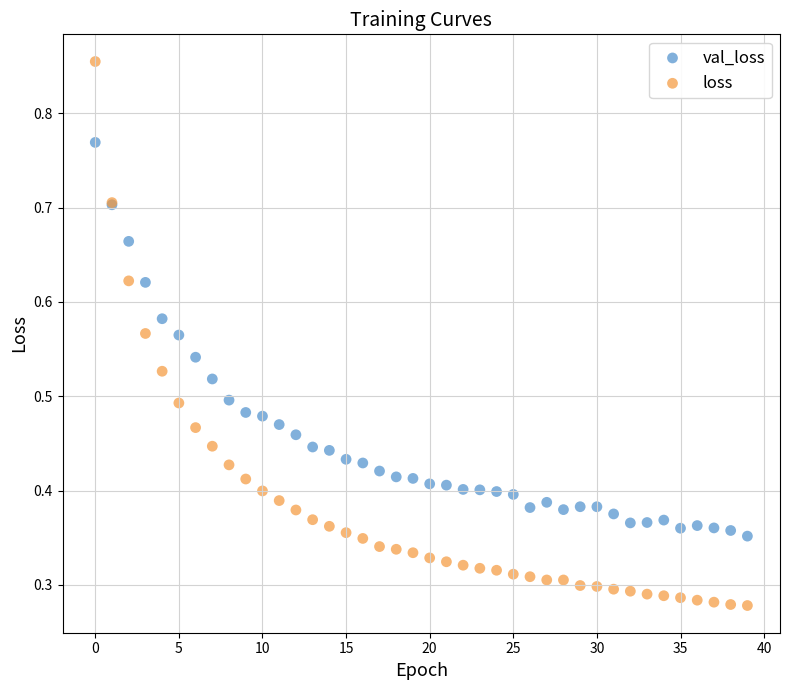

Which series has the largest Y range (max minus min)?

loss